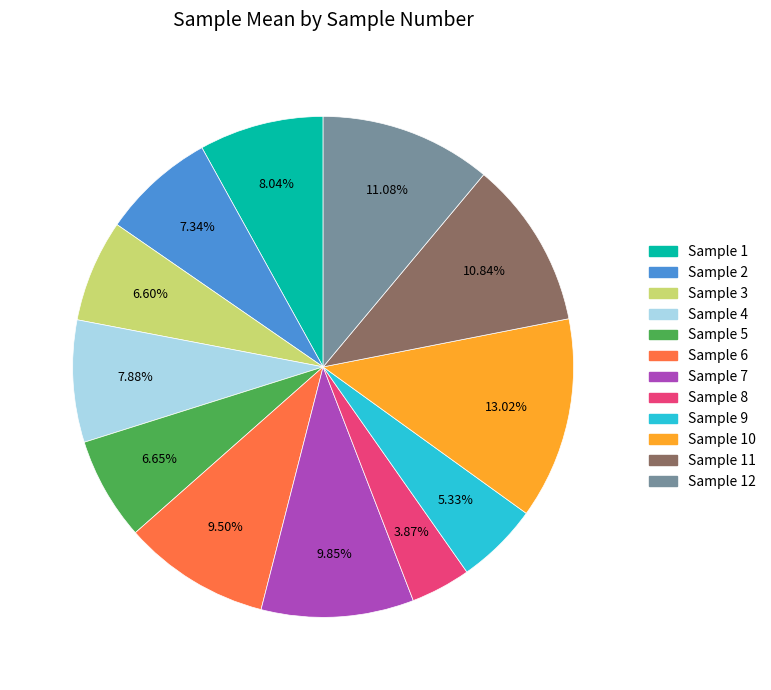

Is there any slice that represents more than half of the pie?

No